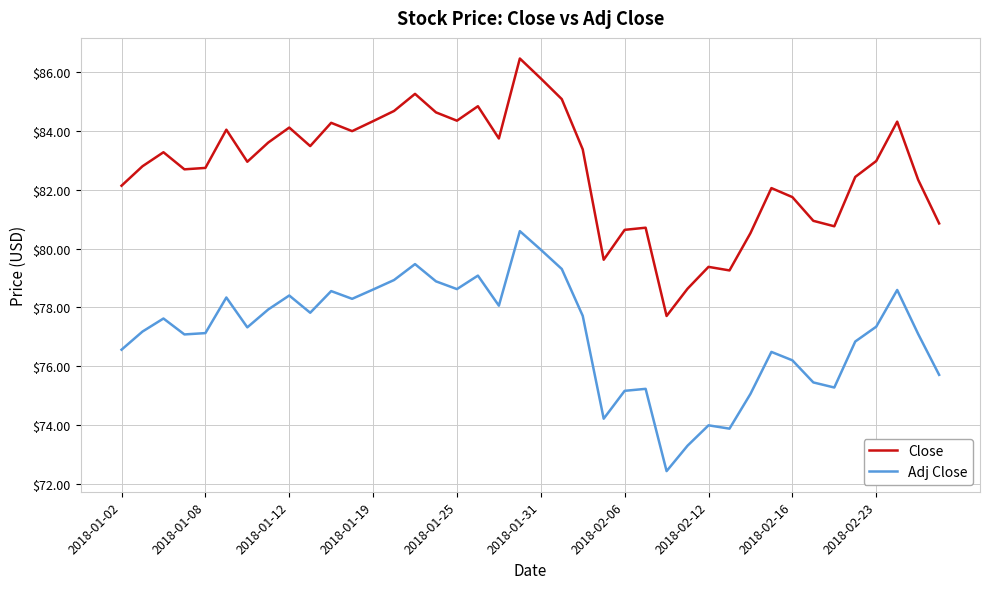

Rank the series by their average value, from lowest to highest.

Adj Close, Close